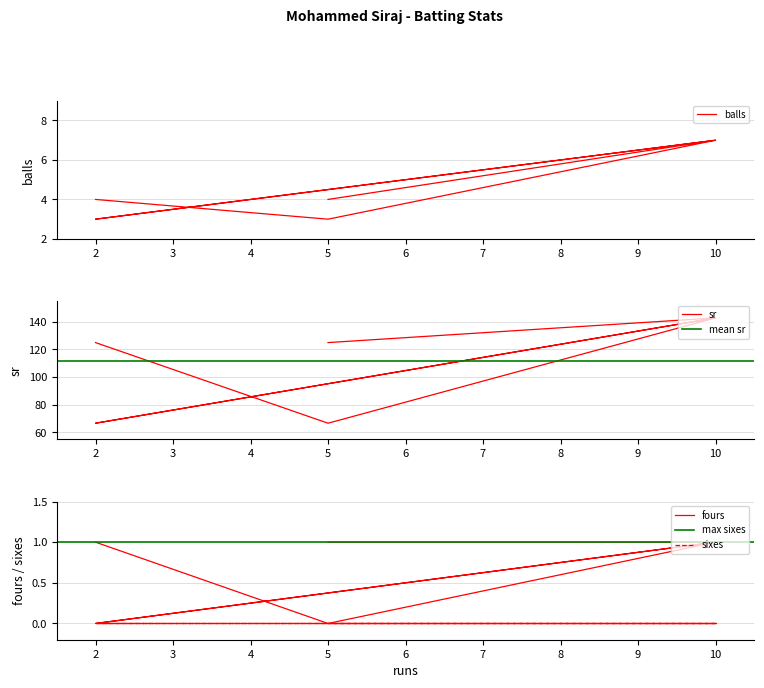

True or false: balls and fours intersect in this chart.

False